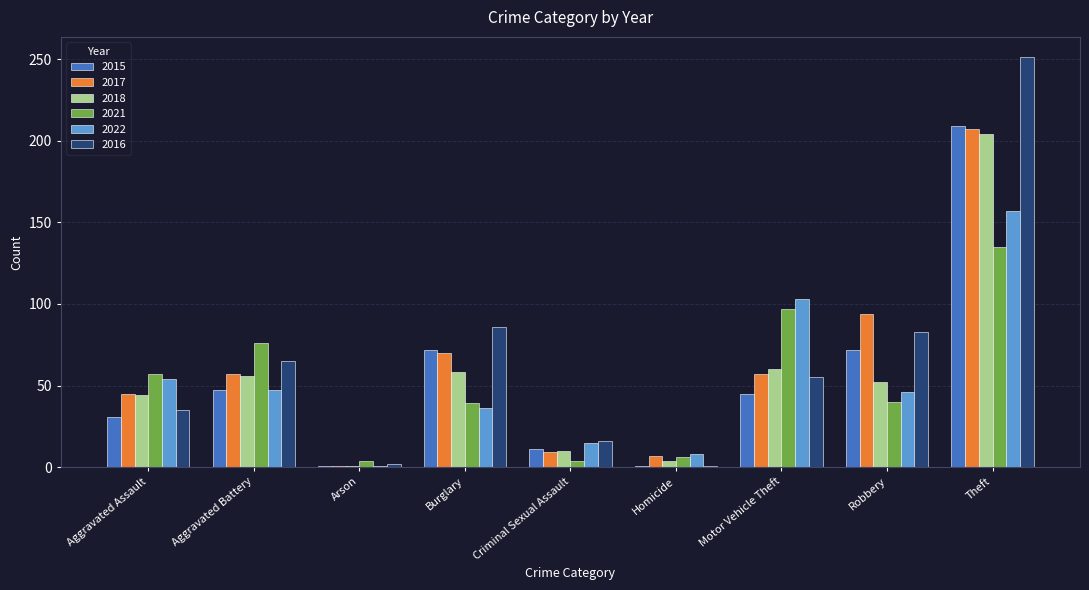

At which category is the sum across all series the highest?

Theft